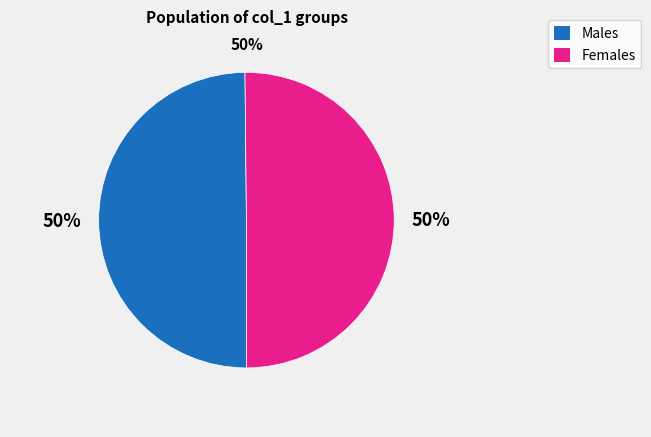

How many segments does this pie chart have?

2